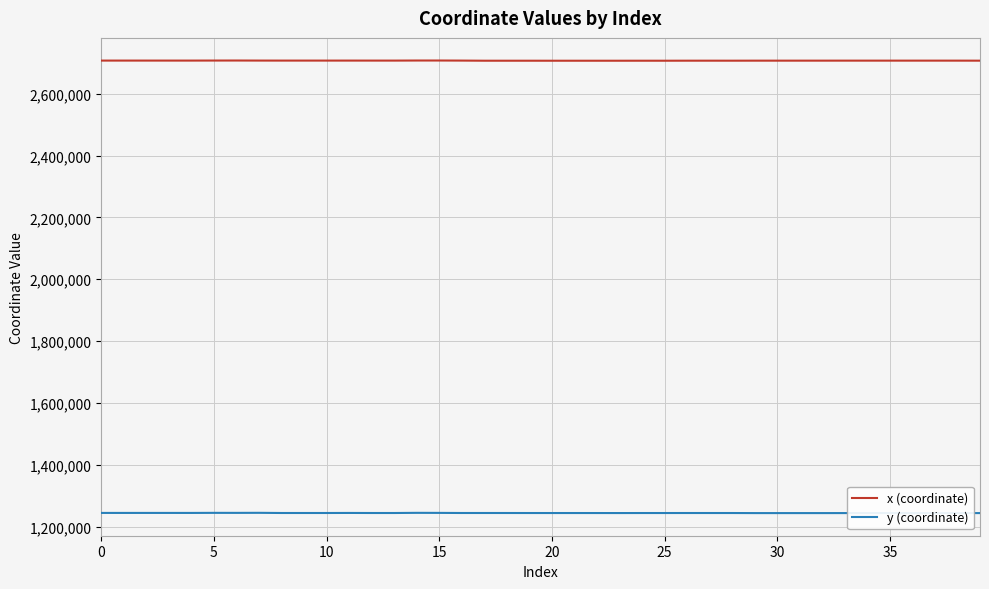

What is the minimum value for y (coordinate)?

1243700.9